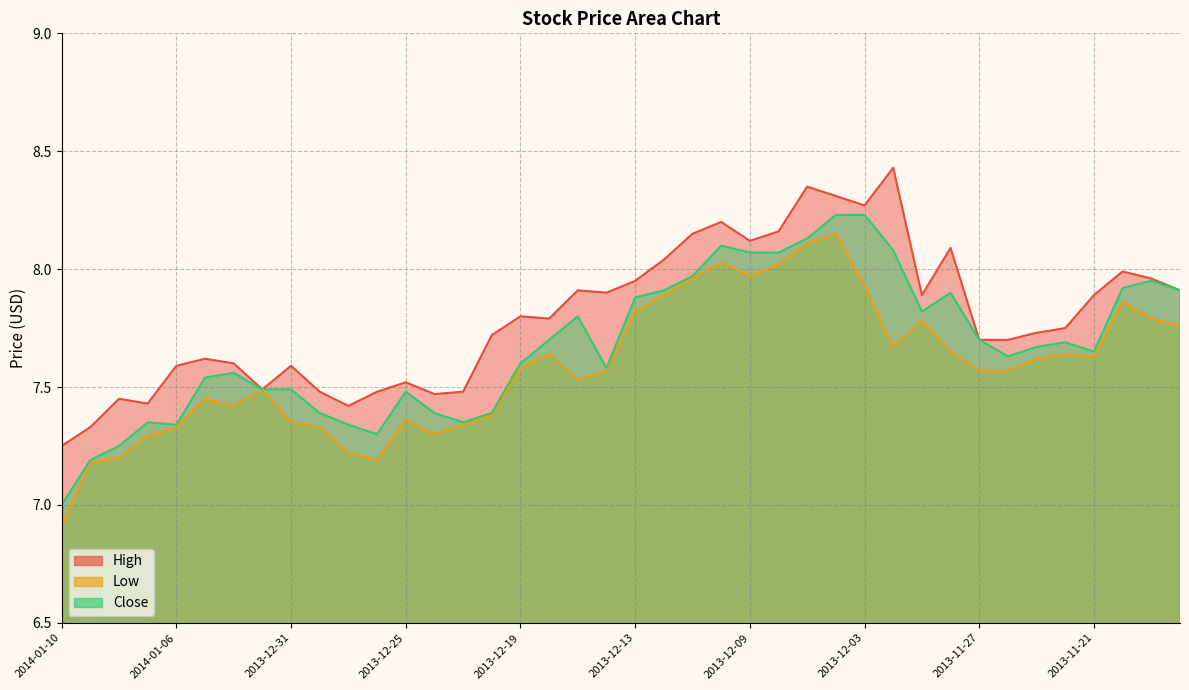

What is the difference between the maximum and minimum values in the High series?

1.2